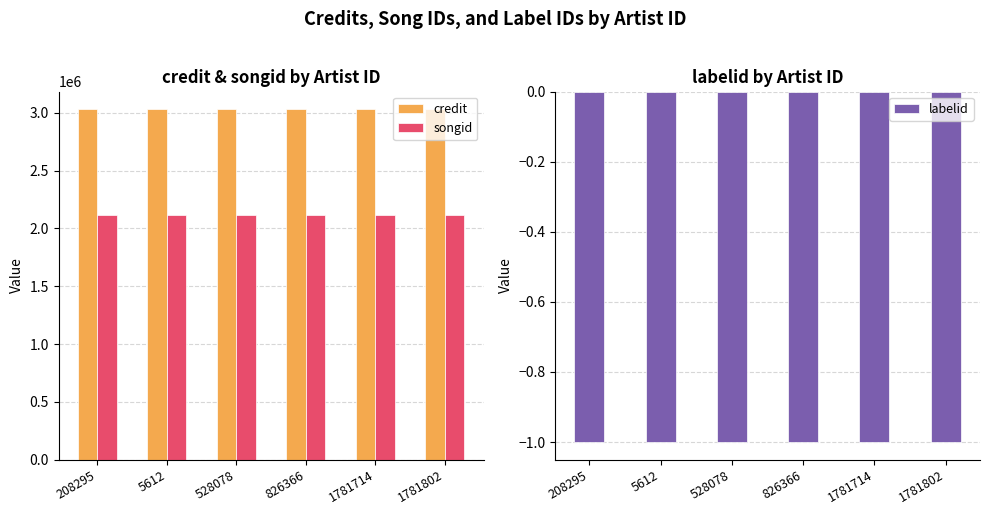

True or false: labelid has a value of 0 at 1781802.

False